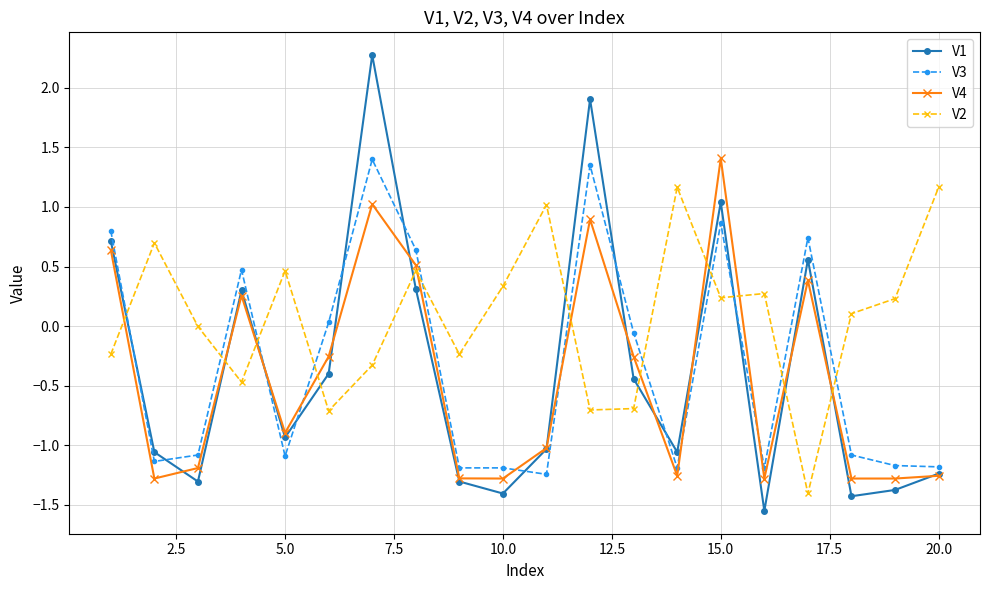

Which series ends up on top after the final intersection of V1 and V2?

V2